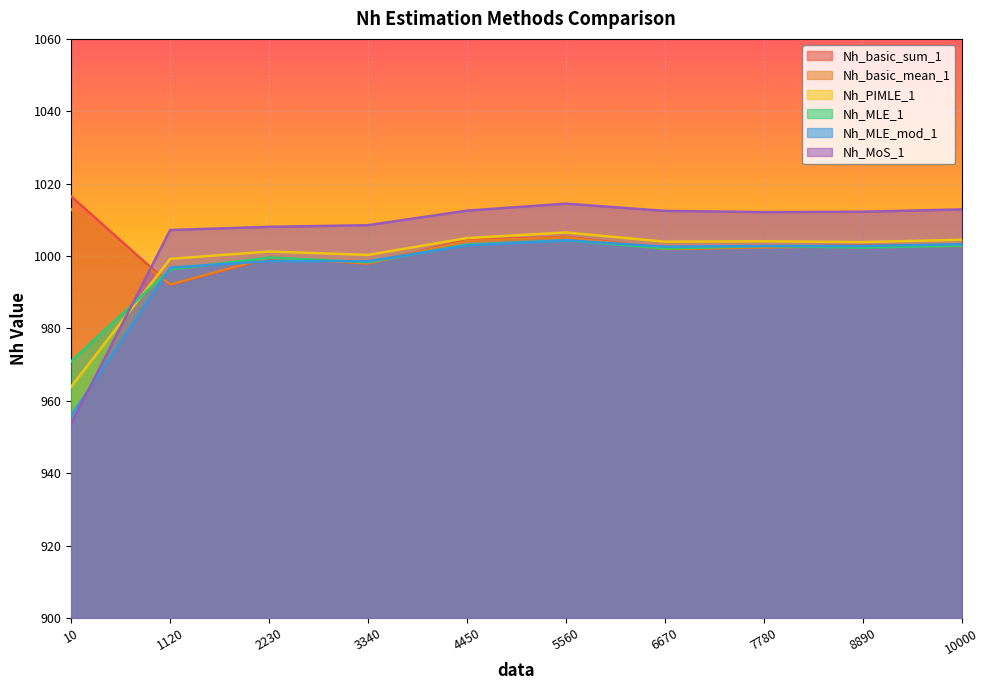

What value does the Nh_basic_mean_1 series have at 10000?

1002.8